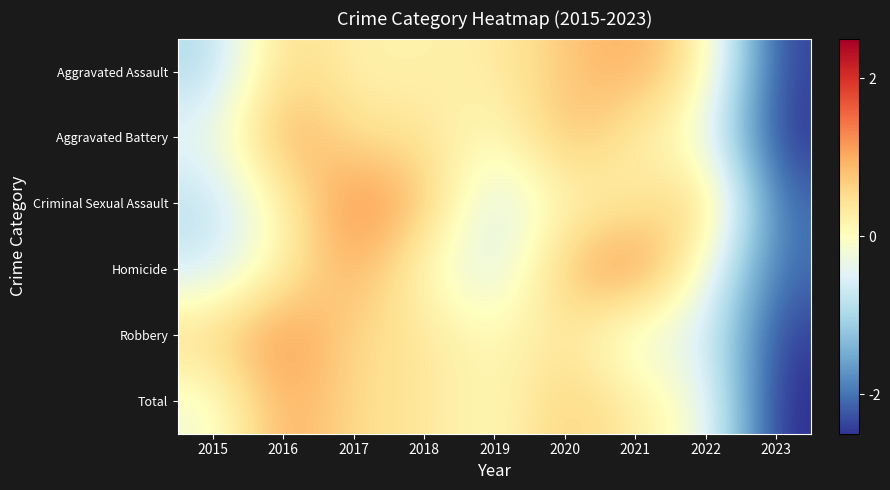

At which category is the sum across all series the highest?

2016